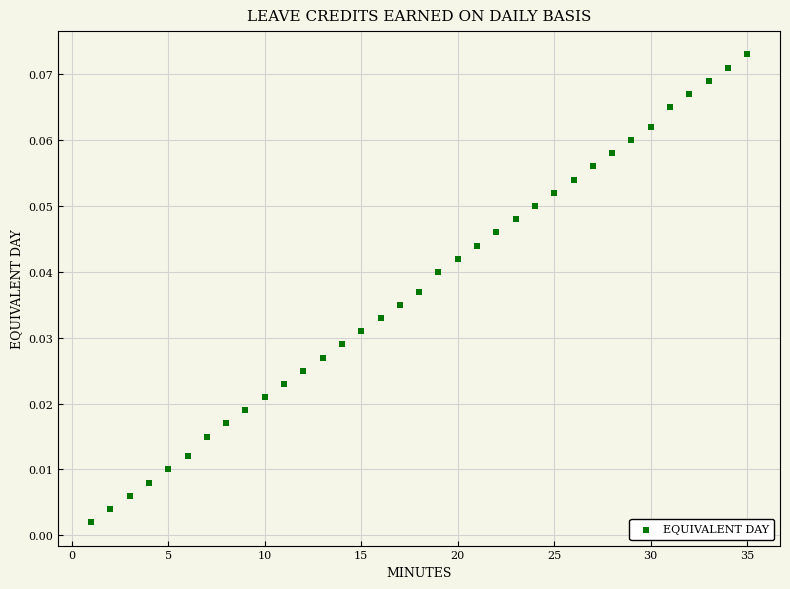

What is the range of X values (max minus min)?

34.0